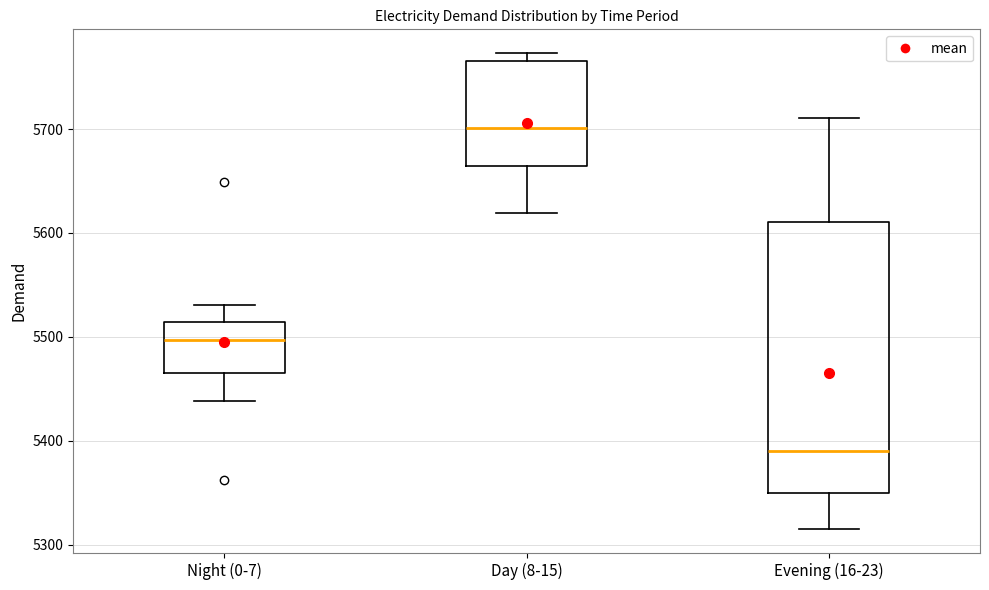

Reading left to right, transcribe this box plot: for each box, give where its median line is, the range the box spans, and where its two whiskers end, as read against the y-axis. The values are not printed on the chart, so give them approximately, as read against the axis.

Night (0-7): median 5500, box 5470 to 5510, whiskers 5440 to 5530
Day (8-15): median 5700, box 5660 to 5770, whiskers 5620 to 5770 (just above the box's upper edge)
Evening (16-23): median 5390, box 5350 to 5610, whiskers 5320 to 5710